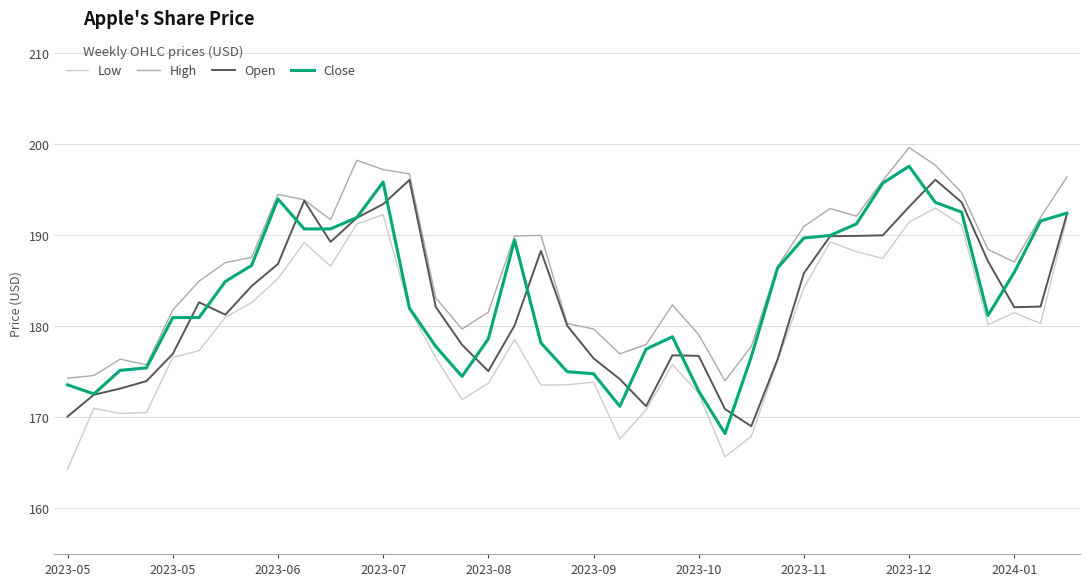

Which series has the largest total across all categories?

High